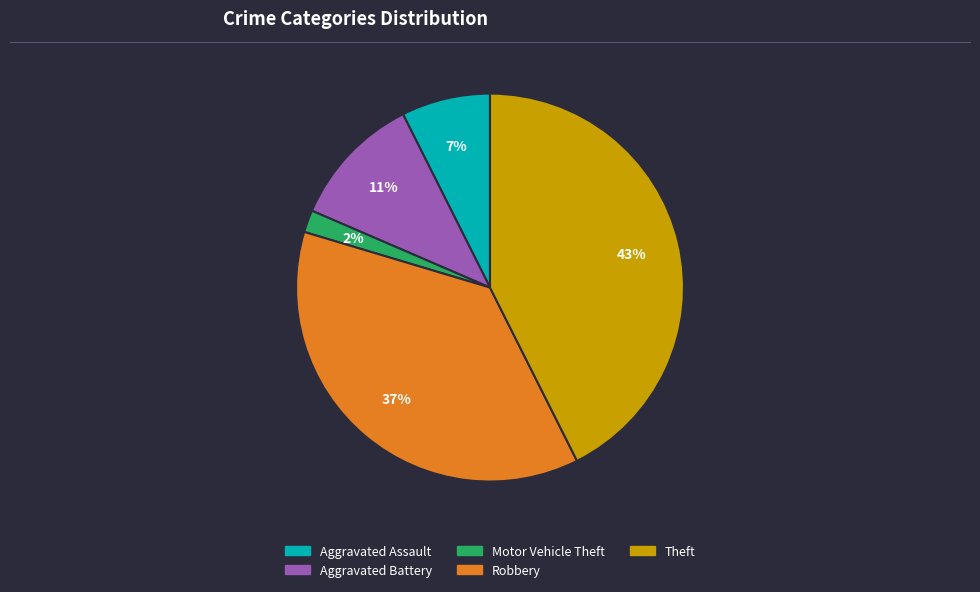

Is the sum of Aggravated Battery and Aggravated Assault greater than half?

No